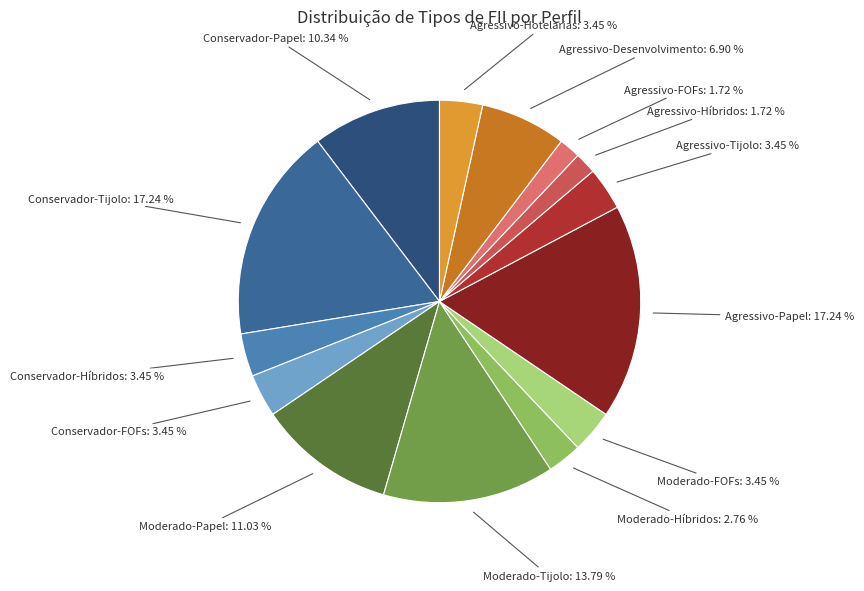

Do Agressivo-Híbridos and Agressivo-FOFs together represent more than half of the pie?

No